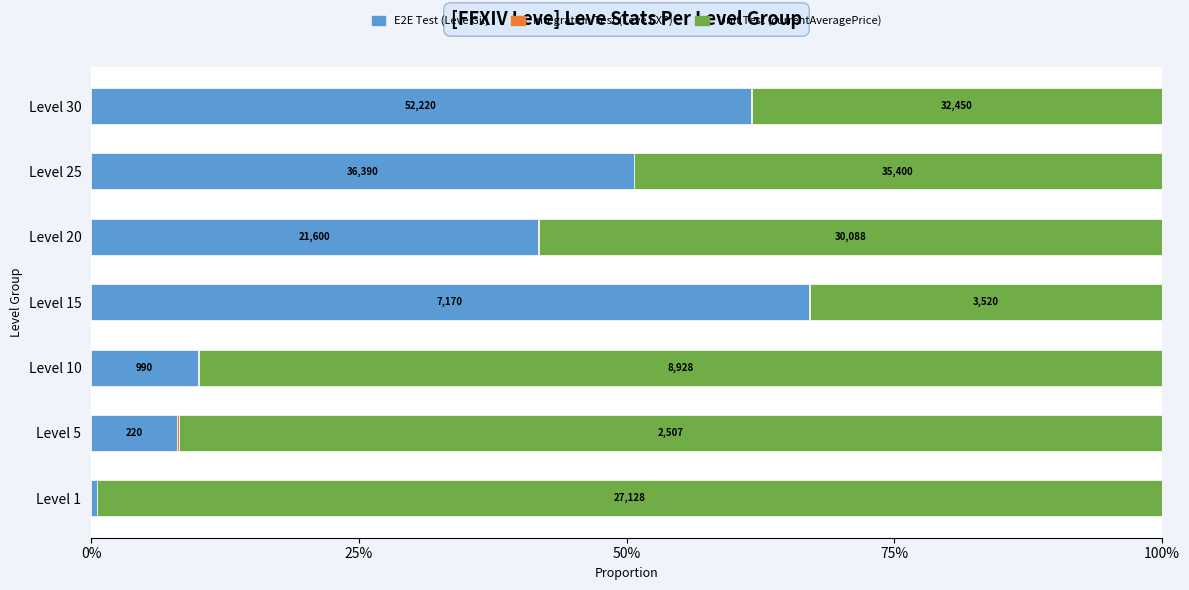

What position from the left is 6?

7